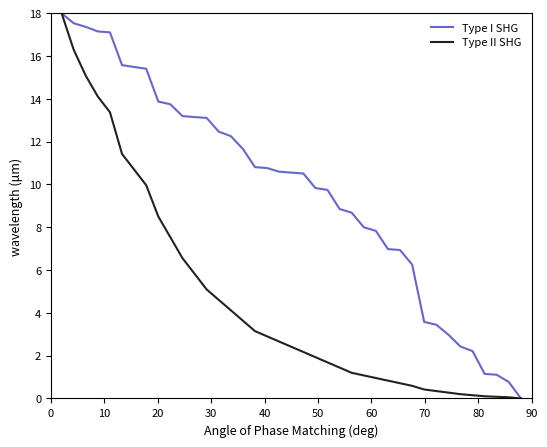

What is the average value of the Type I SHG series?

9.8